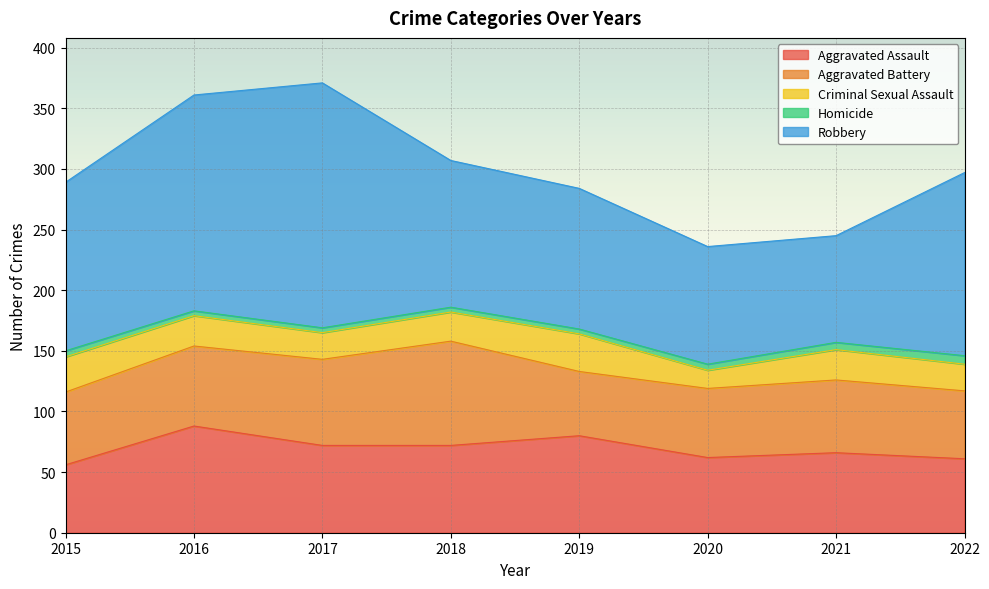

What are all the series names shown in the legend?

Aggravated Assault, Aggravated Battery, Criminal Sexual Assault, Homicide, Robbery